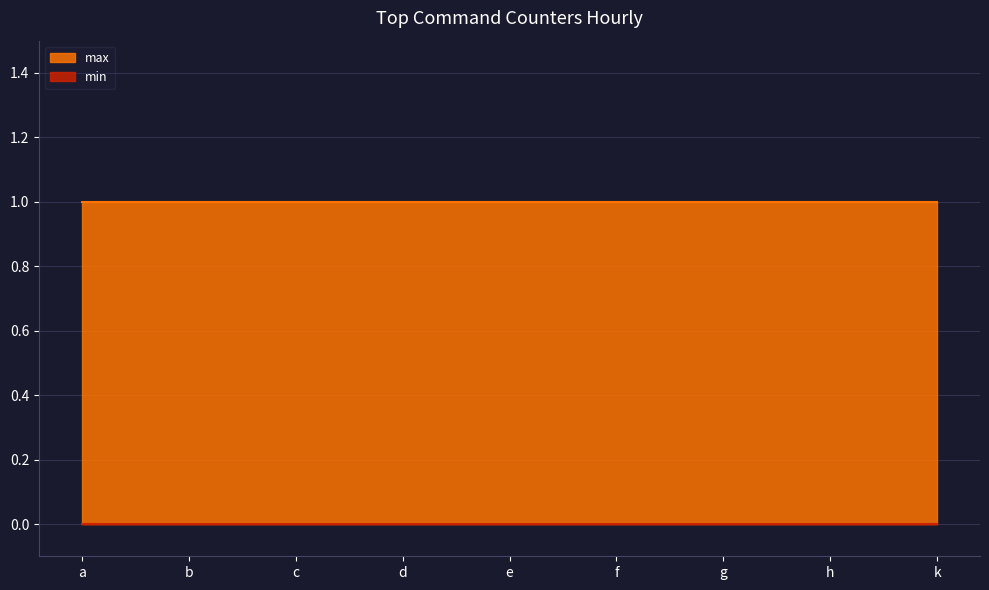

At which label is min closest to 0?

a